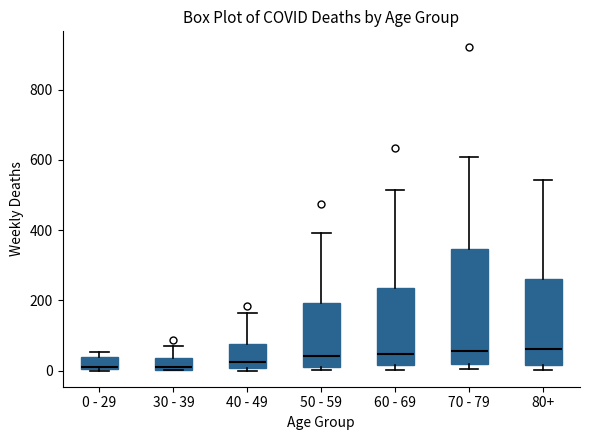

Reading left to right, transcribe this box plot: for each box, give where its median line is, the range the box spans, and where its two whiskers end, as read against the y-axis. The values are not printed on the chart, so give them approximately, as read against the axis.

0 - 29: median 20, box 0 to 40, whiskers 0 to 60
30 - 39: median 20, box 0 to 40, whiskers 0 to 80
40 - 49: median 20, box 0 to 80, whiskers 0 (just below the box's lower edge) to 160
50 - 59: median 40, box 20 to 200, whiskers 0 to 400
60 - 69: median 40, box 20 to 240, whiskers 0 to 520
70 - 79: median 60, box 20 to 340, whiskers 0 to 600
80+: median 60, box 20 to 260, whiskers 0 to 540